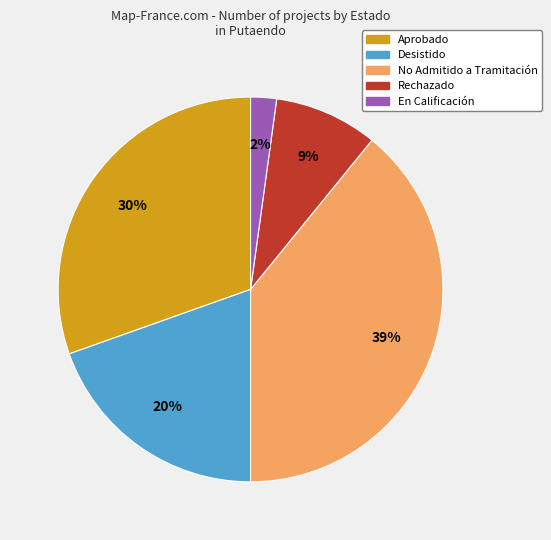

Count the number of slices in the pie.

5